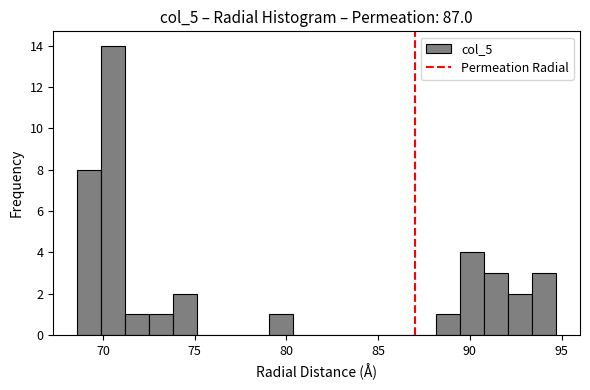

Read against the x-axis, roughly where is the centre of the tallest bar?

70.5